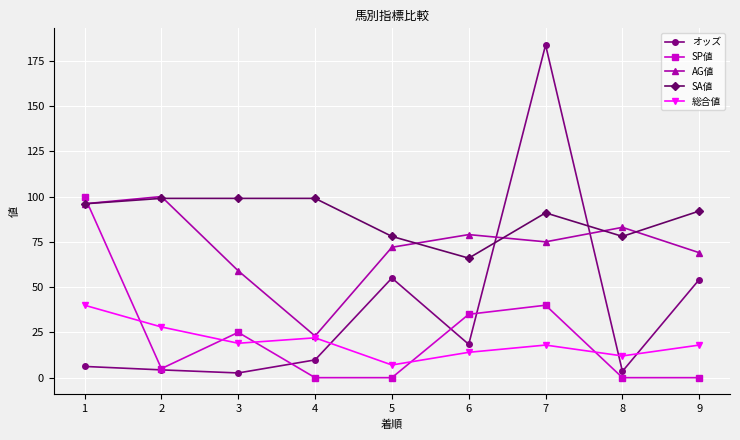

Which series ends up on top after the final intersection of AG値 and SP値?

AG値